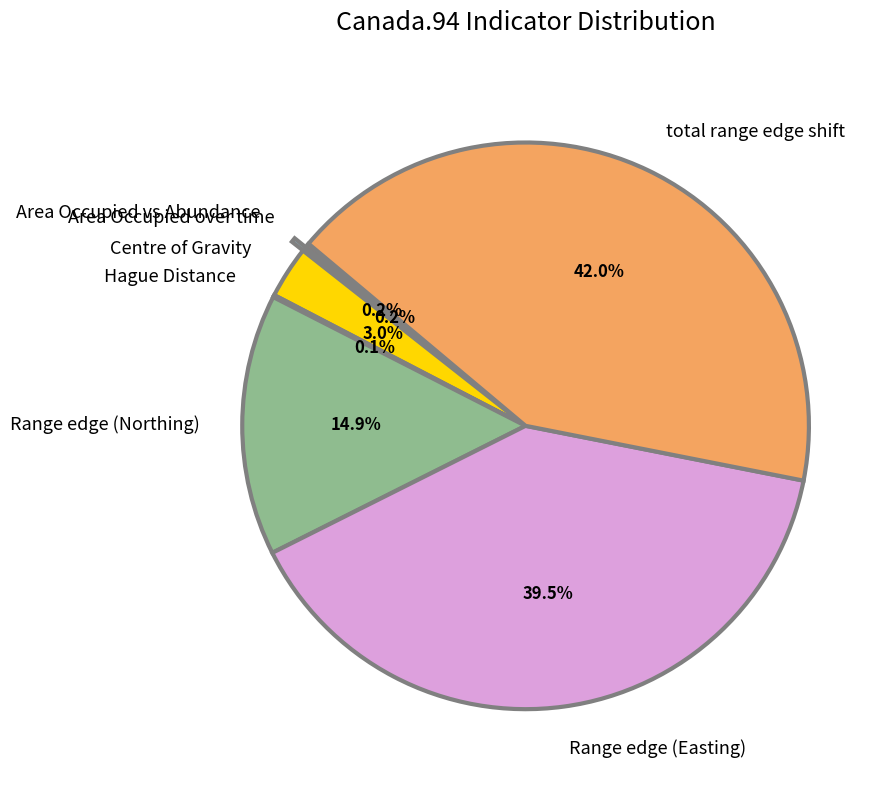

What is the ratio of the value at Range edge (Northing) to the value at total range edge shift?

0.4